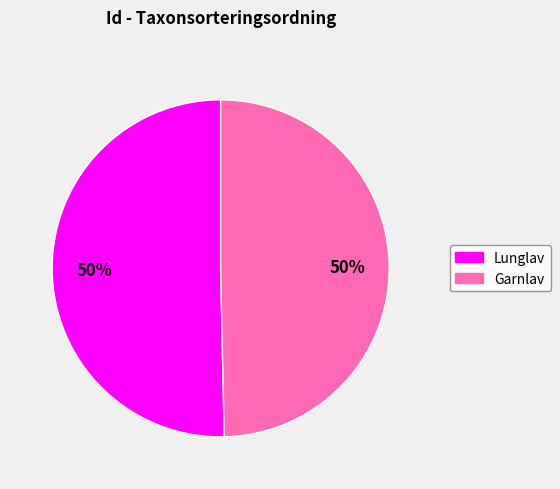

To the nearest percent, what is the average slice percentage?

50%